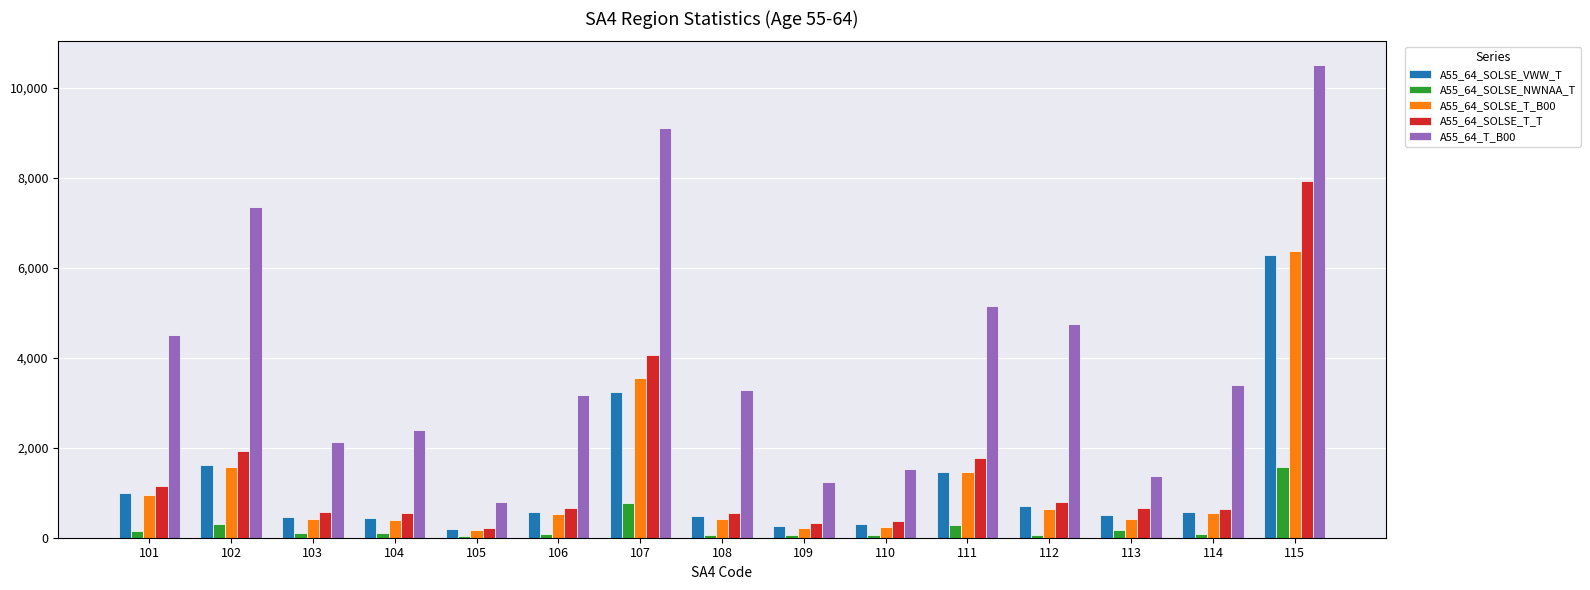

Which series has the largest total across all categories?

A55_64_T_B00